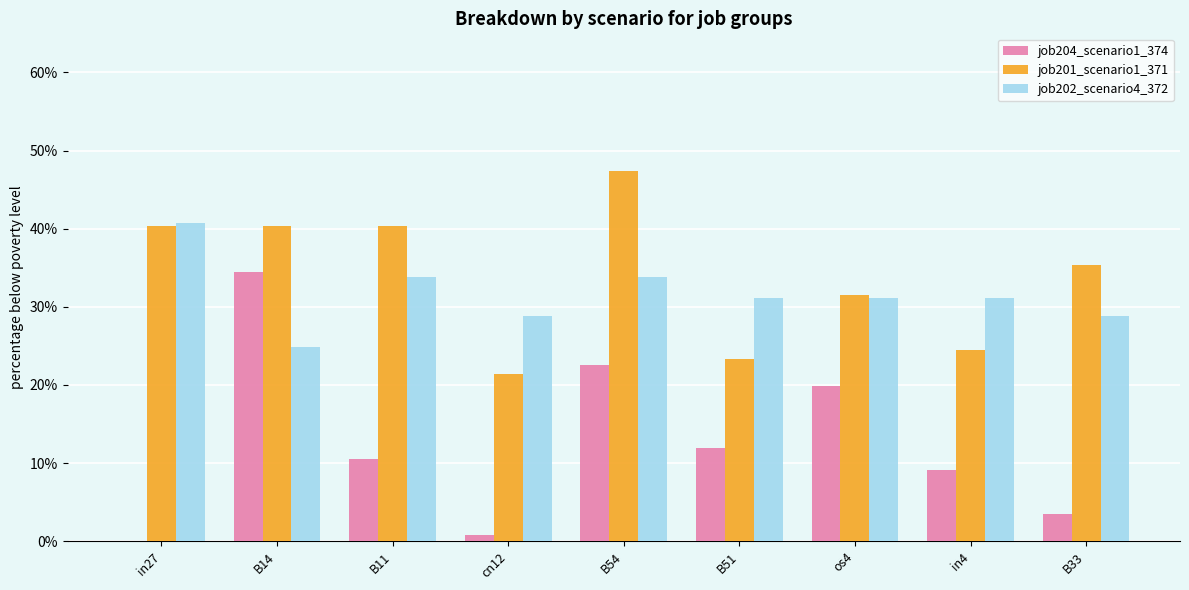

Reading left to right, list all the values displayed in this chart.

job204_scenario1_374: 0.0	0.3	0.1	0.0	0.2	0.1	0.2	0.1	0.0
job201_scenario1_371: 0.4	0.4	0.4	0.2	0.5	0.2	0.3	0.2	0.4
job202_scenario4_372: 0.4	0.2	0.3	0.3	0.3	0.3	0.3	0.3	0.3